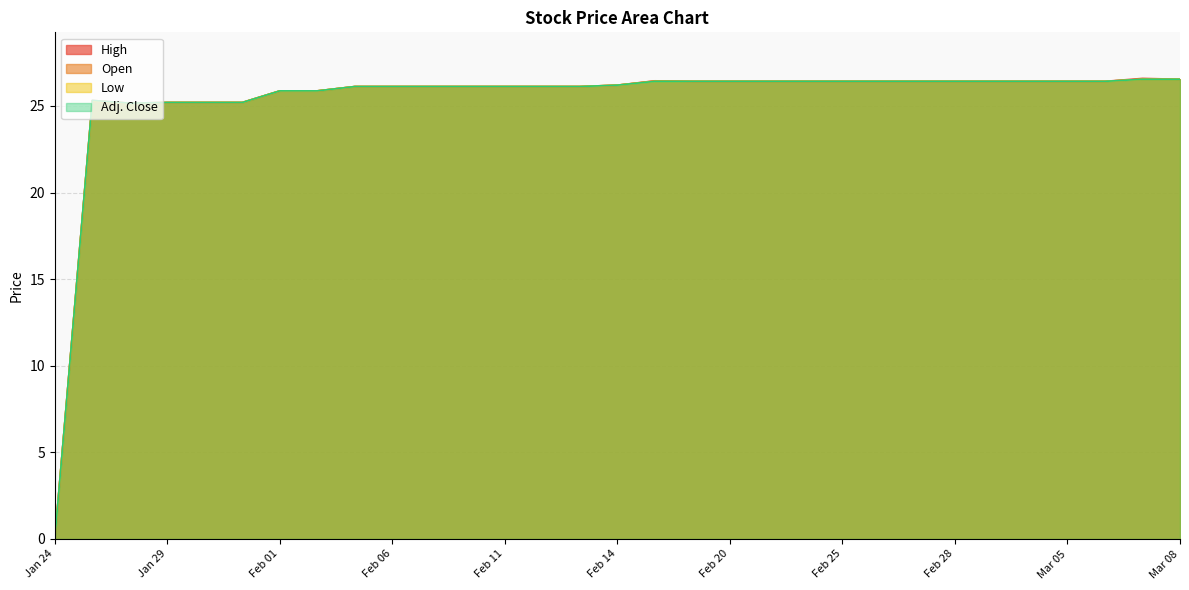

What is the value of the Open point at the 17th from the left?

26.4